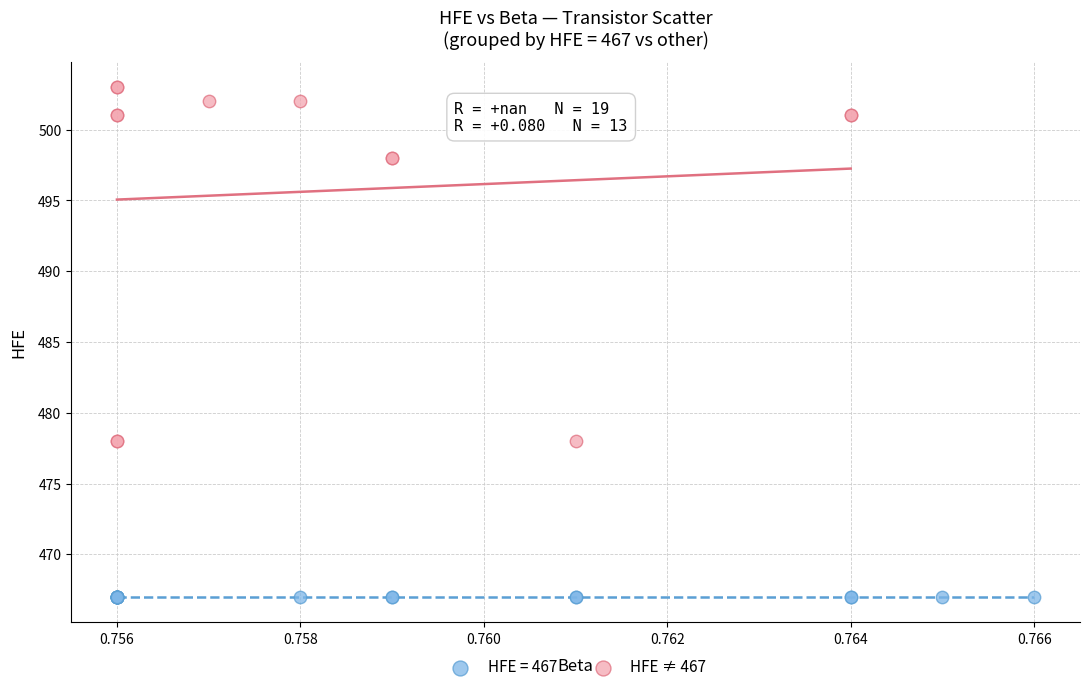

Which series contains the highest Y value?

HFE ≠ 467